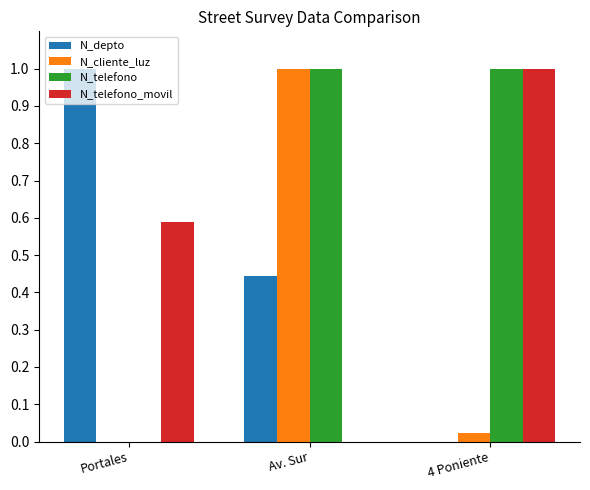

What is the maximum value shown in the chart?

1.0